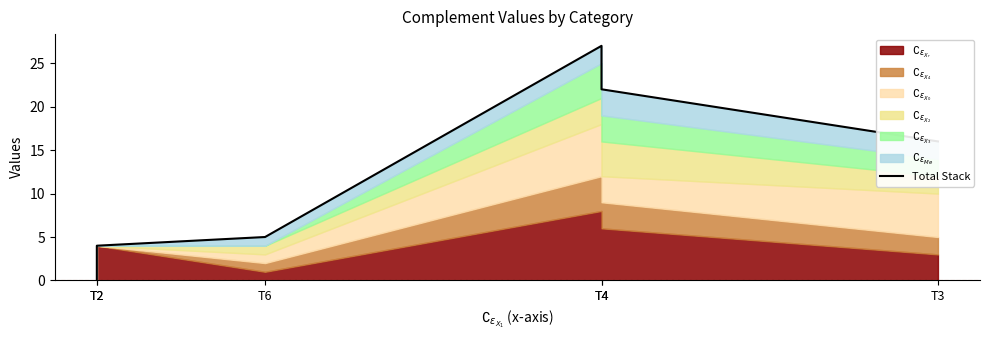

The chart shows a value of 5 at T3. True or false?

False